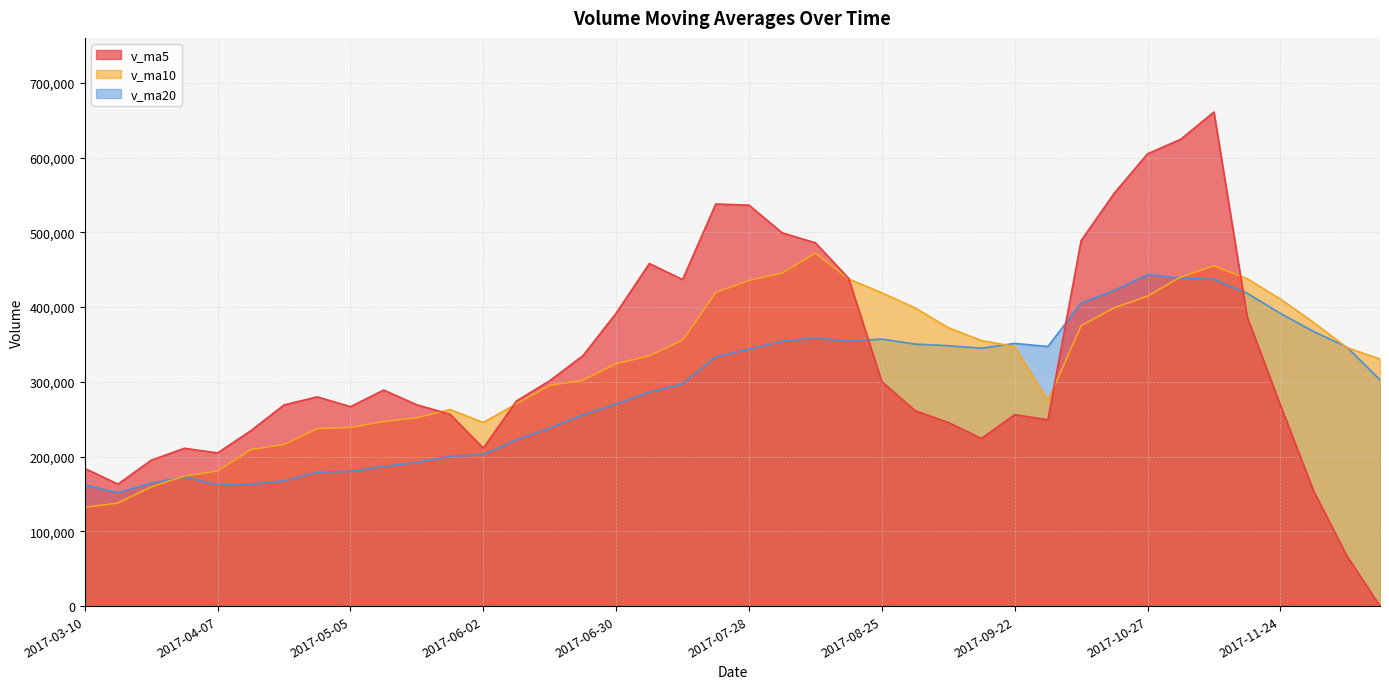

At which category is the sum across all series the highest?

2017-11-10